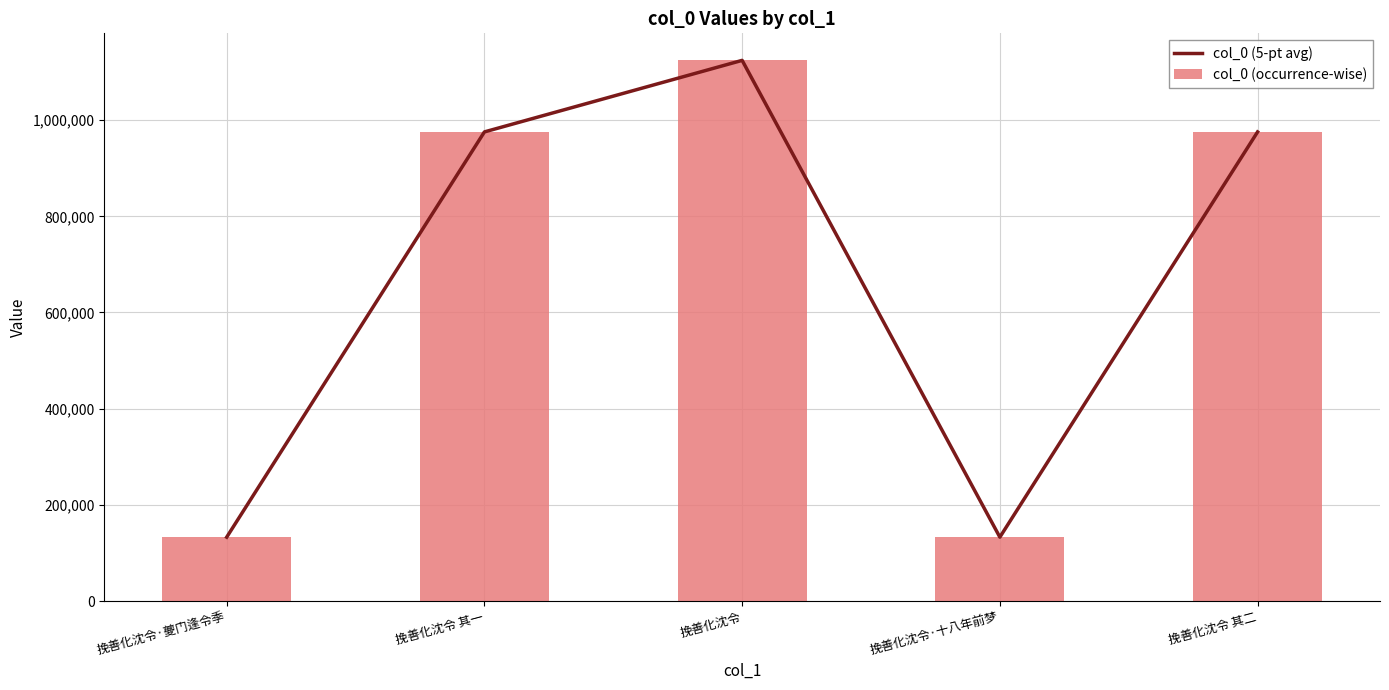

Which series has the largest total across all categories?

col_0 (5-pt avg)